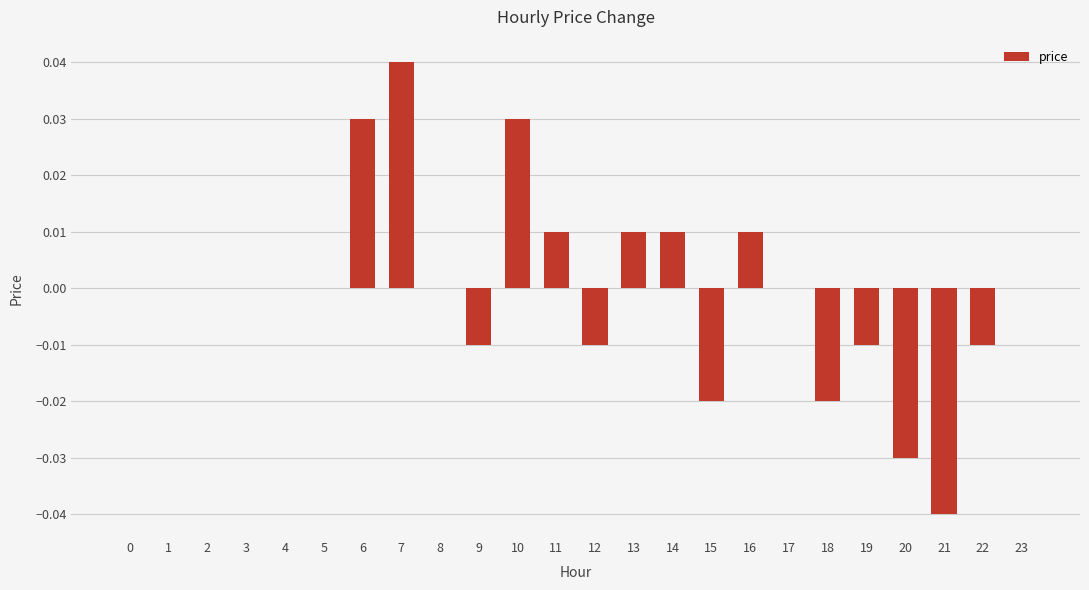

Which label corresponds to the largest value in the chart?

7